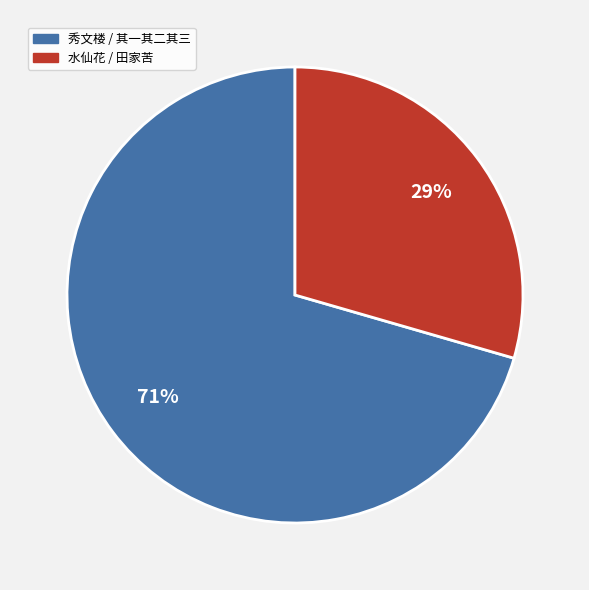

Which category has the smallest portion of the pie?

水仙花 / 田家苦